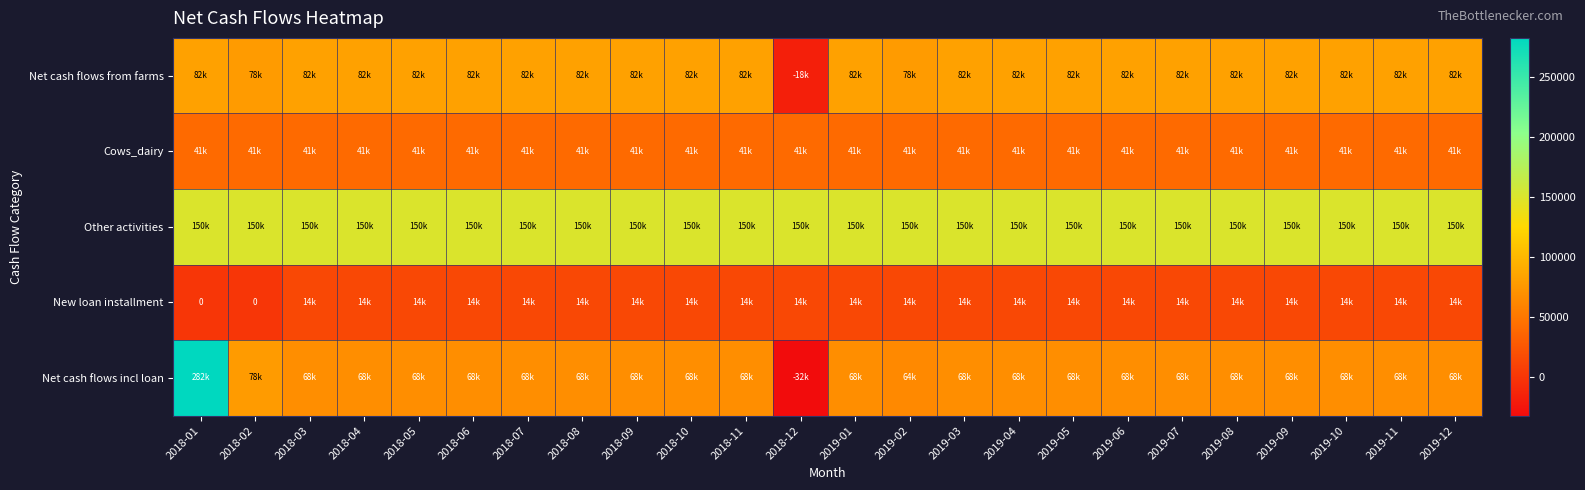

Is it true that Net cash flows incl loan equals 22065.7 at 2019-10?

False